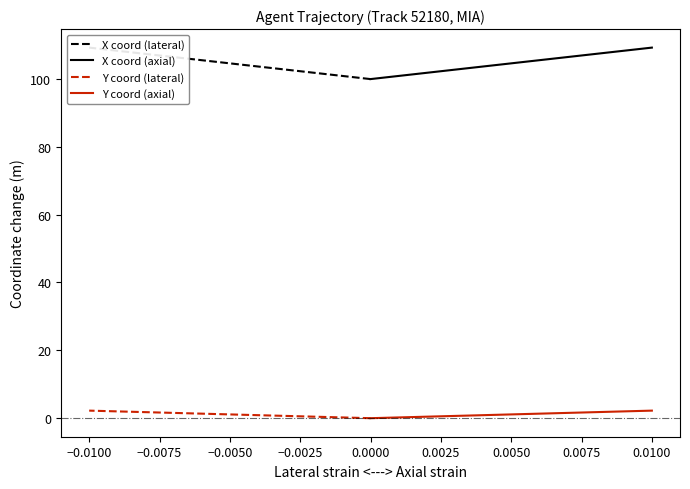

Is this an area chart (filled region under the line)?

No